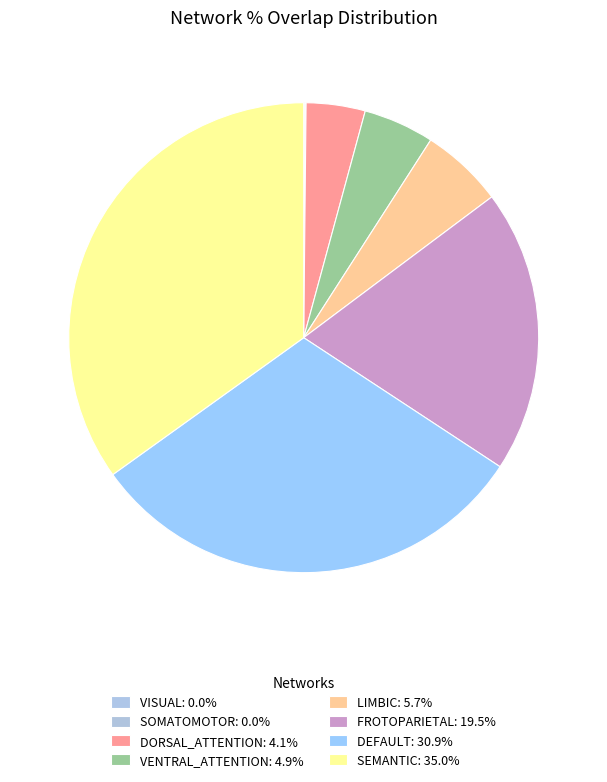

Rank the categories by value from highest to lowest.

Semantic, Default, Frotoparietal, Limbic, Ventral_Attention, Dorsal_Attention, Visual, Somatomotor